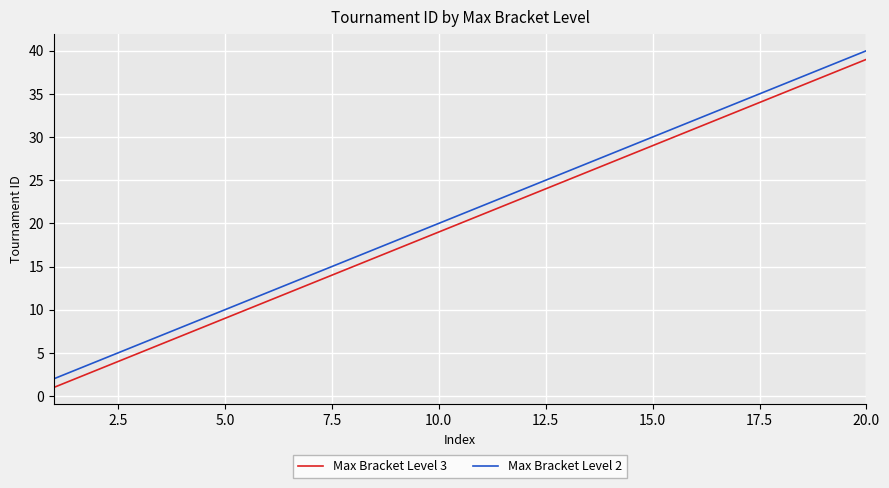

What is the maximum value shown in the chart?

40